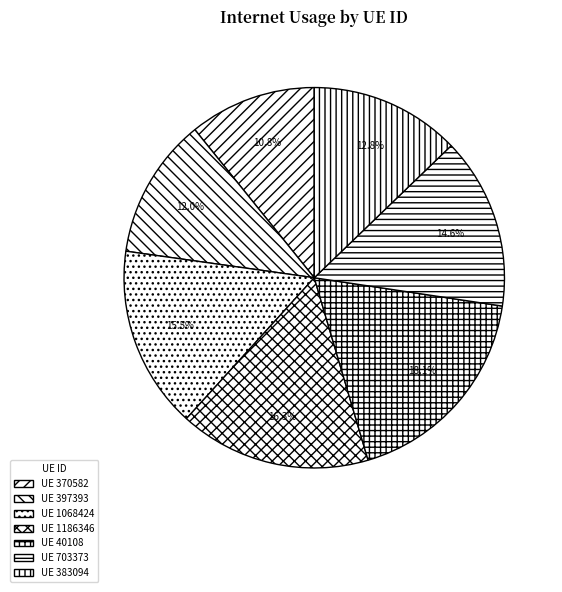

How many segments does this pie chart have?

7